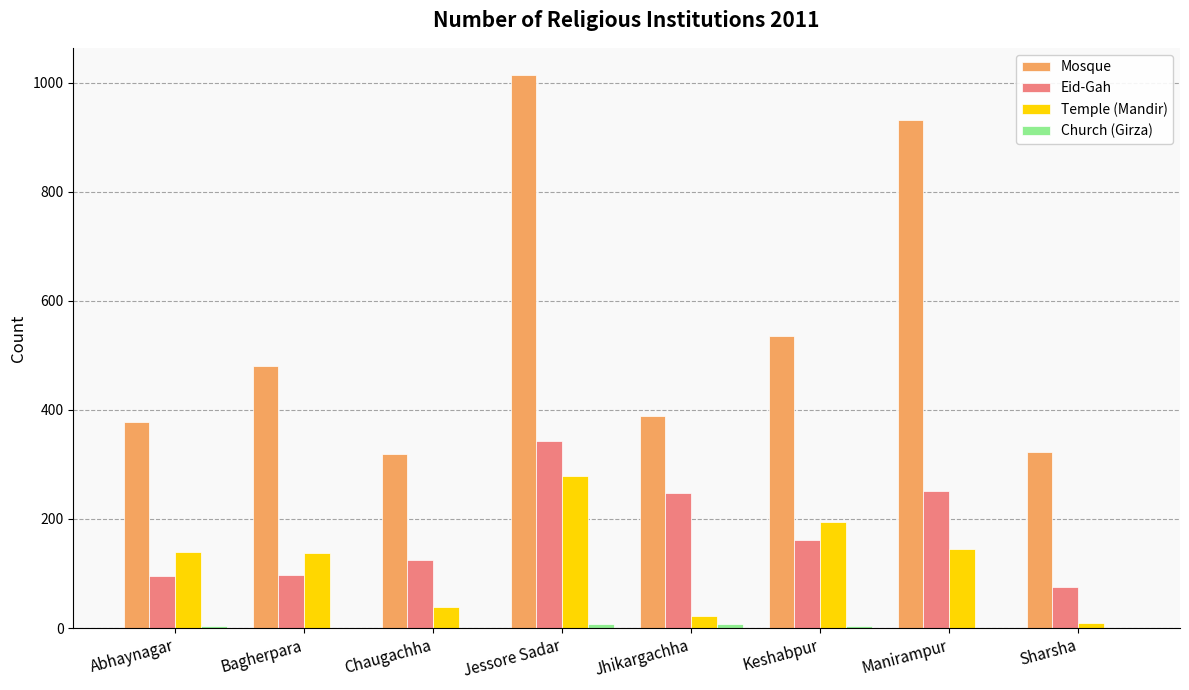

What is the sum of all Eid-Gah values?

1396